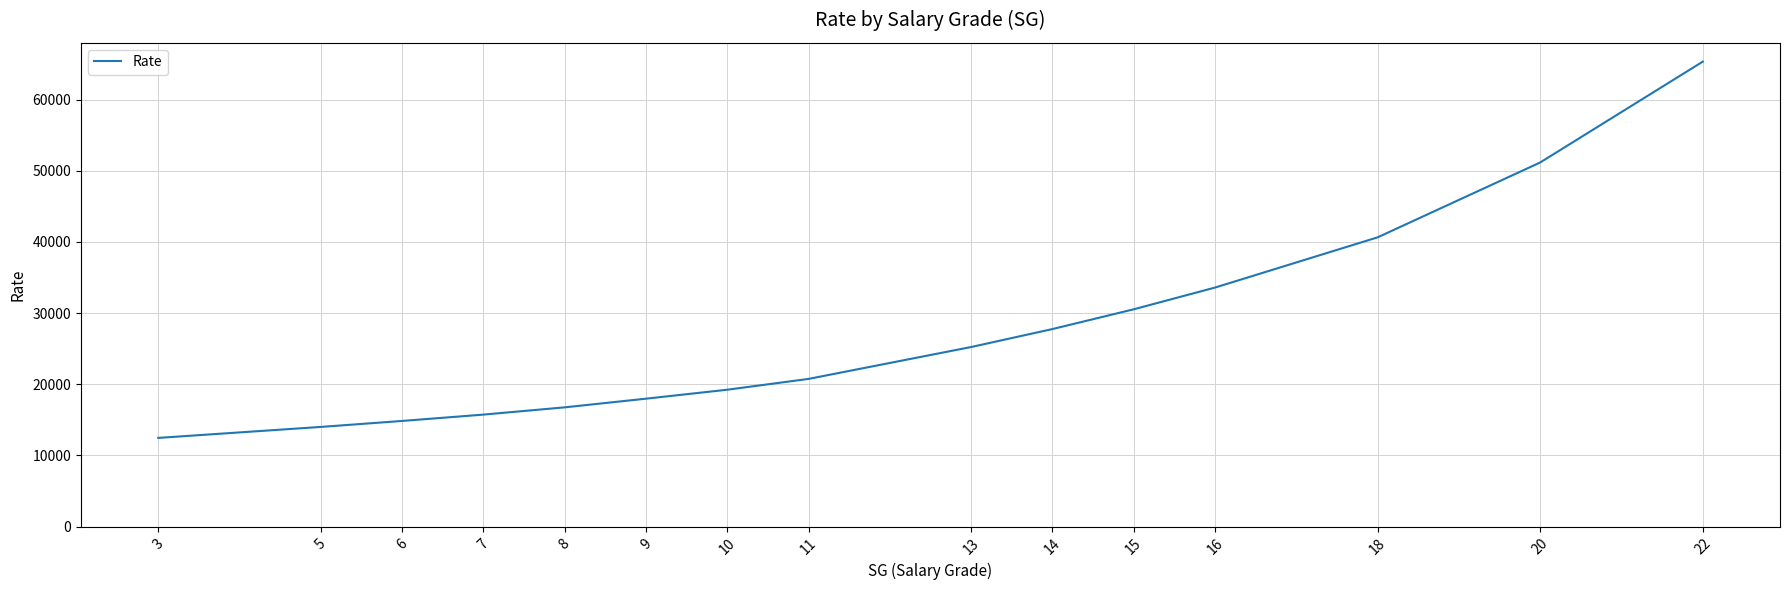

The value at 5 is 14007. True or false?

True